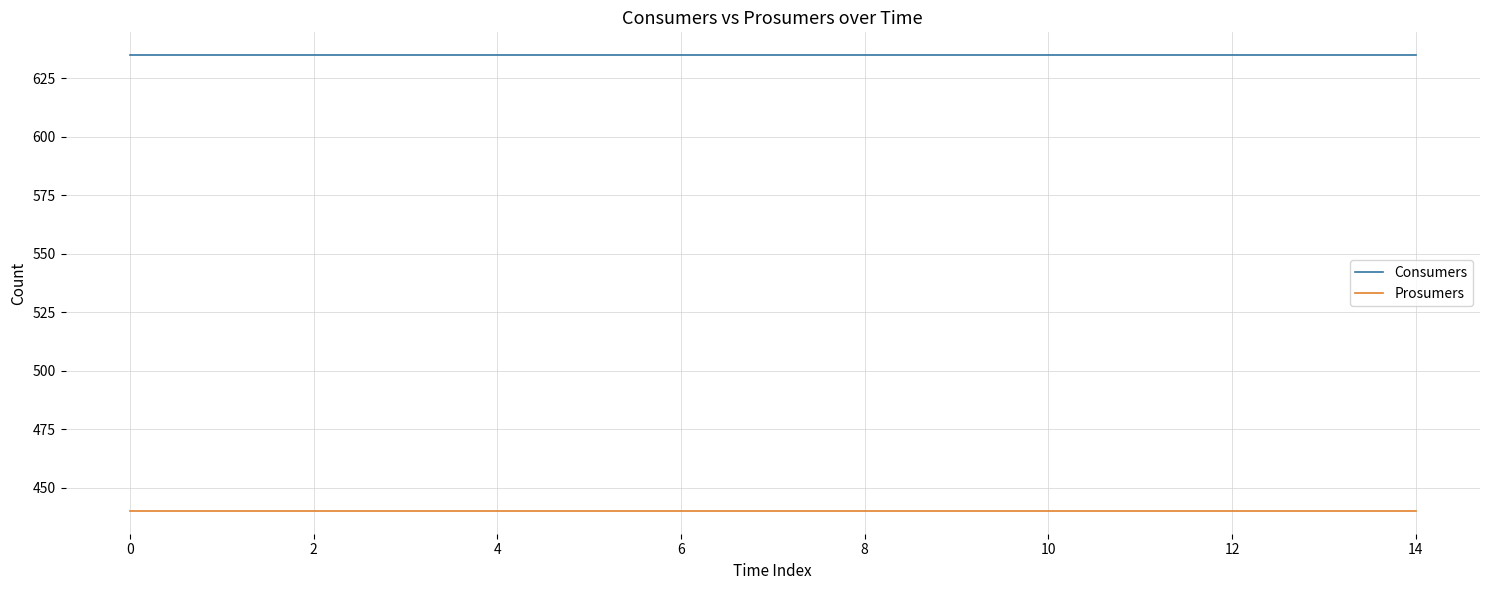

Which series has the largest total across all categories?

Consumers